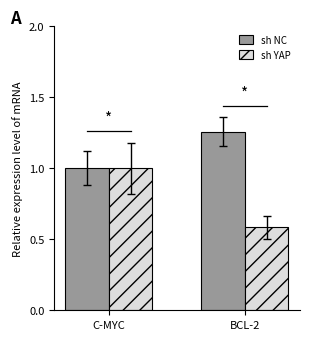

The value of sh YAP at BCL-2 is 1.0. True or false?

False